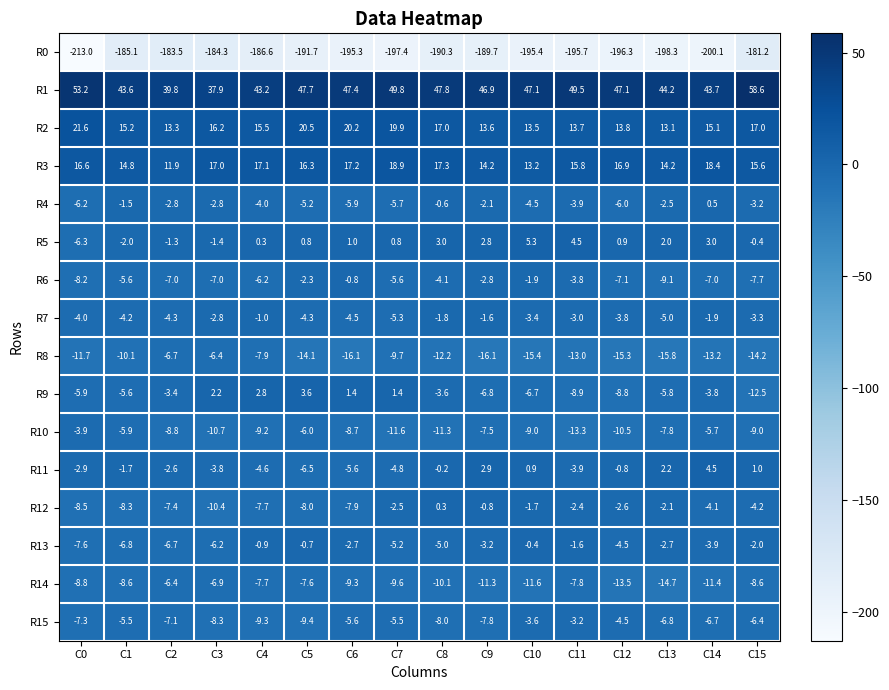

Where is R4 nearest to the value -2?

C9